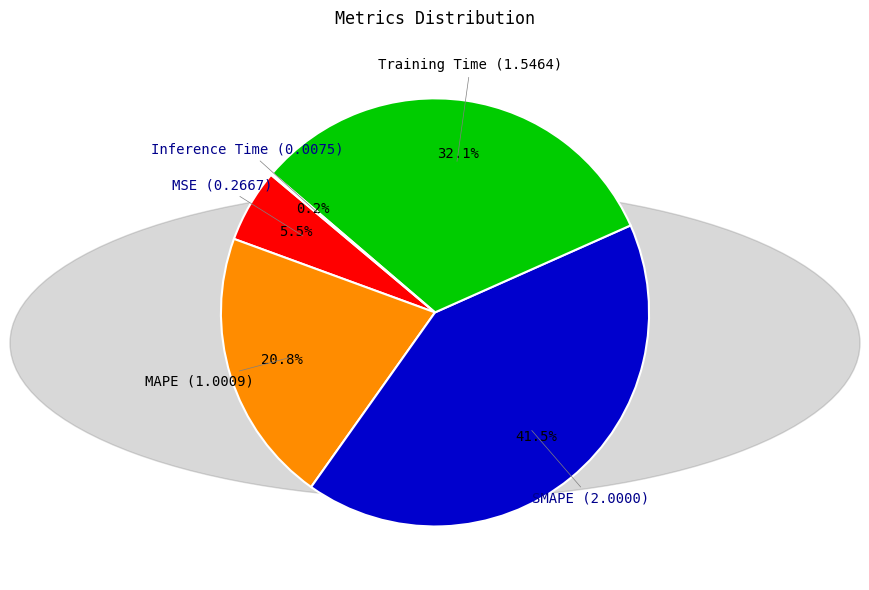

To the nearest percent, what is the average slice percentage?

20%